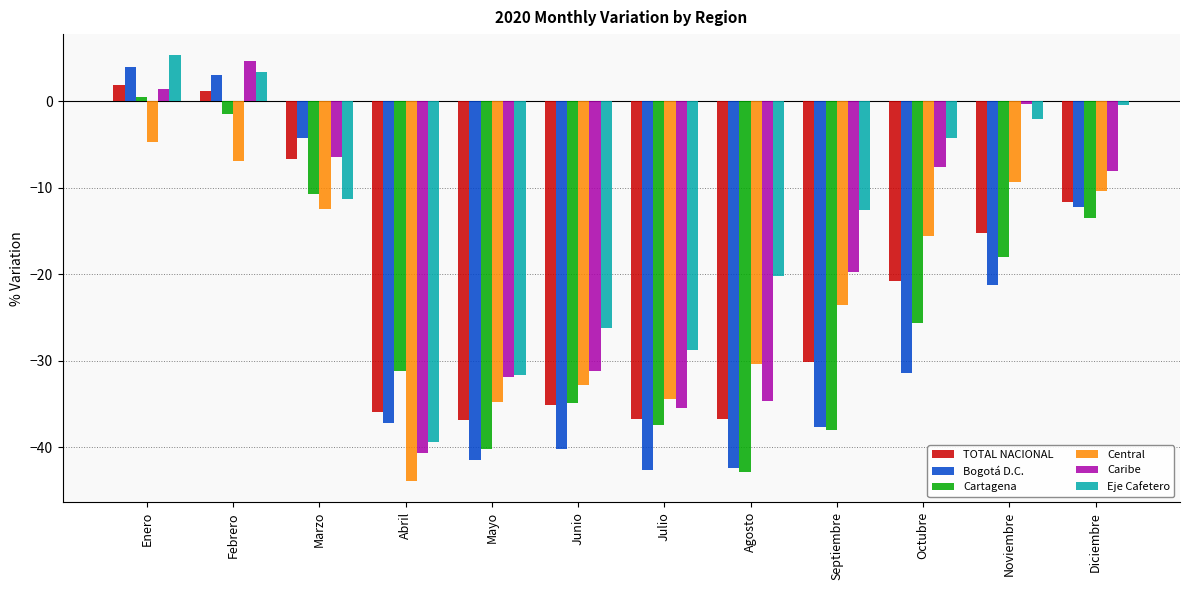

What is the sum of all Bogotá D.C. values?

-303.4